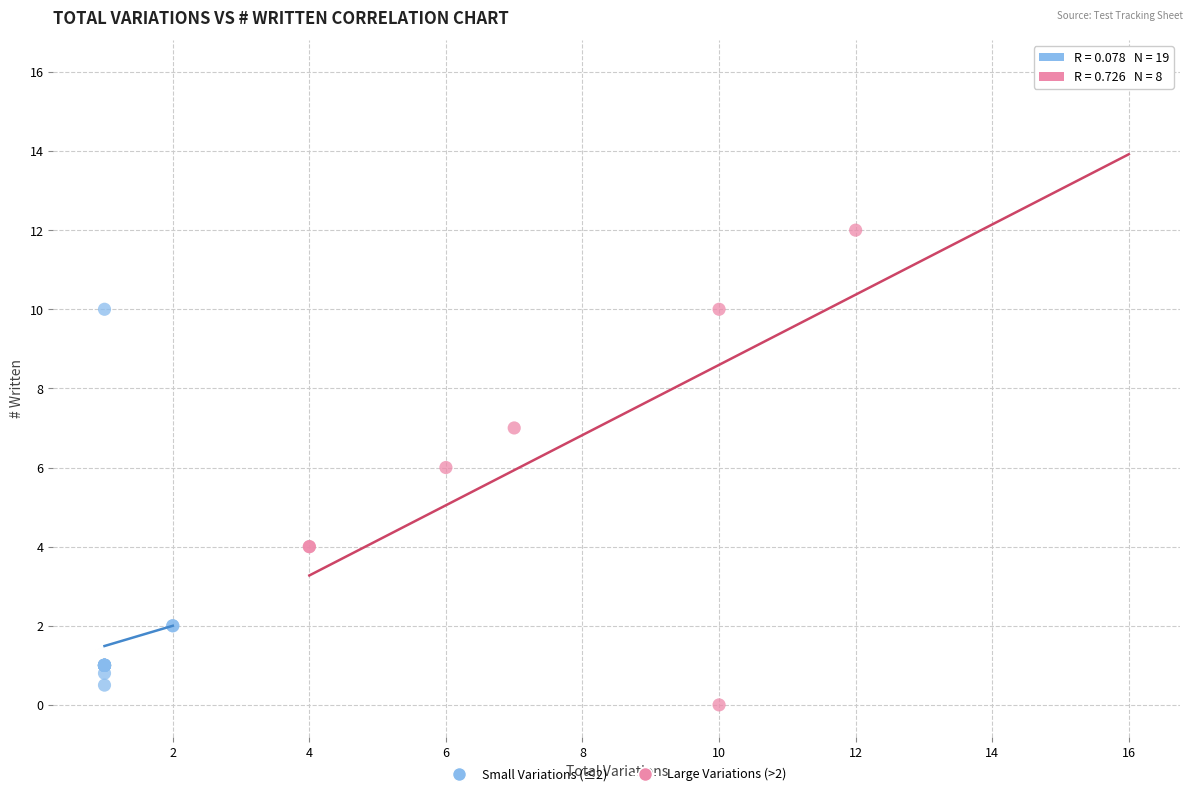

Which series contains the highest Y value?

Large Variations (>2)